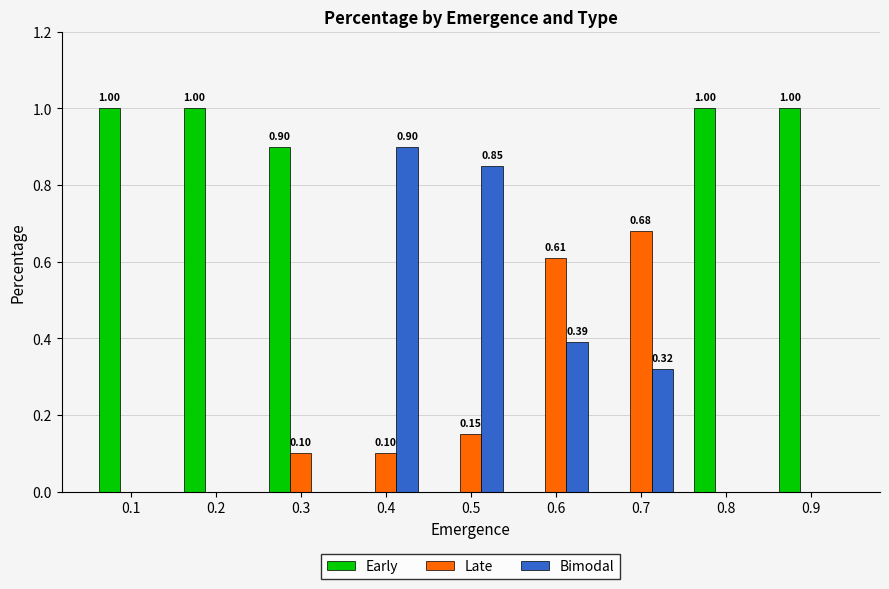

Which series changed the most between 0.4 and 0.9?

Early